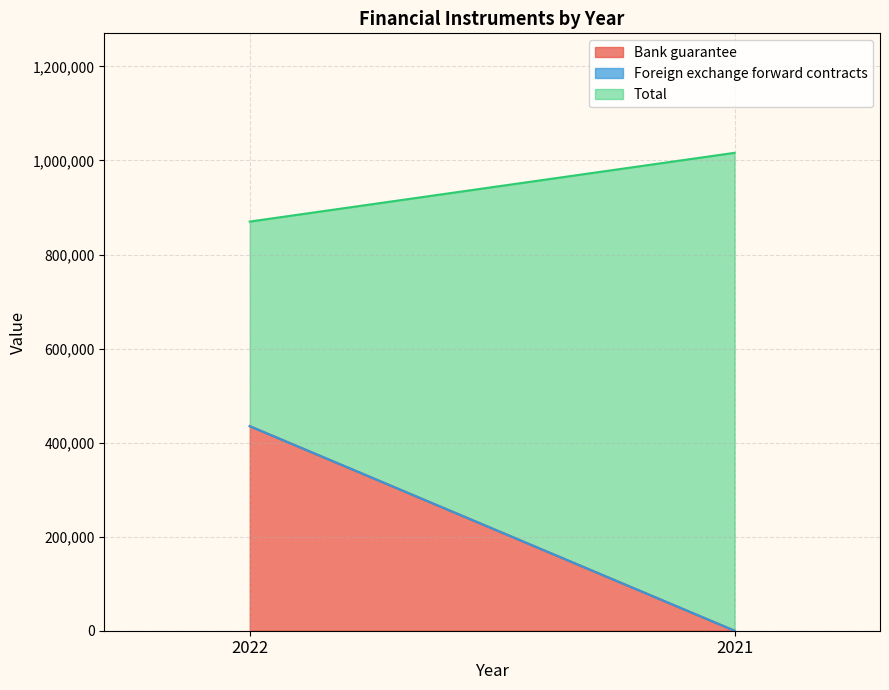

What is the highest value of the Bank guarantee series?

435033